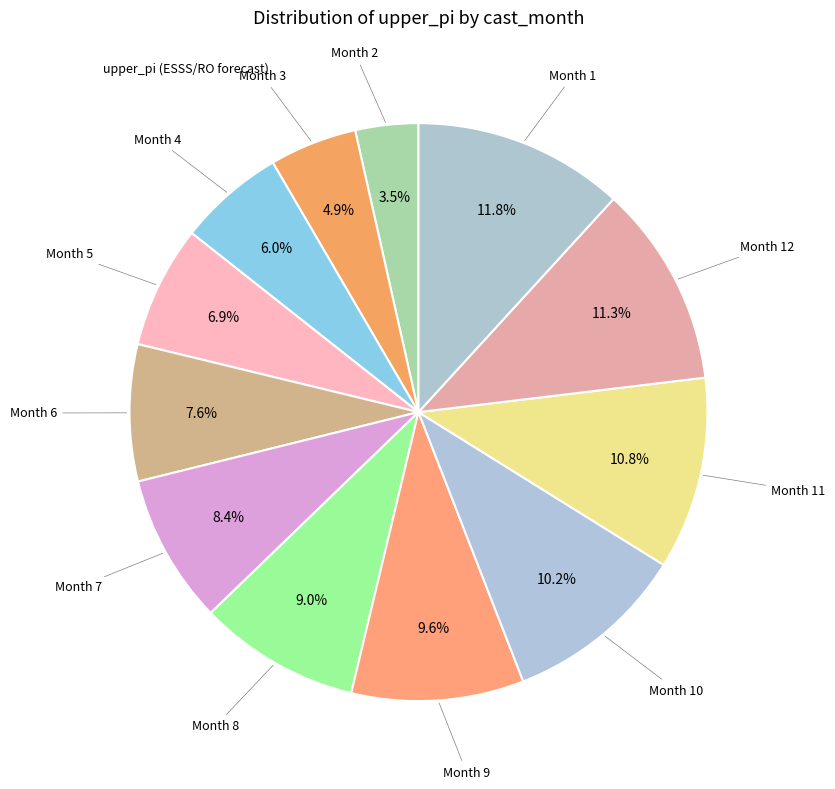

To the nearest percent, what is the difference between the largest and smallest slice percentages?

8%